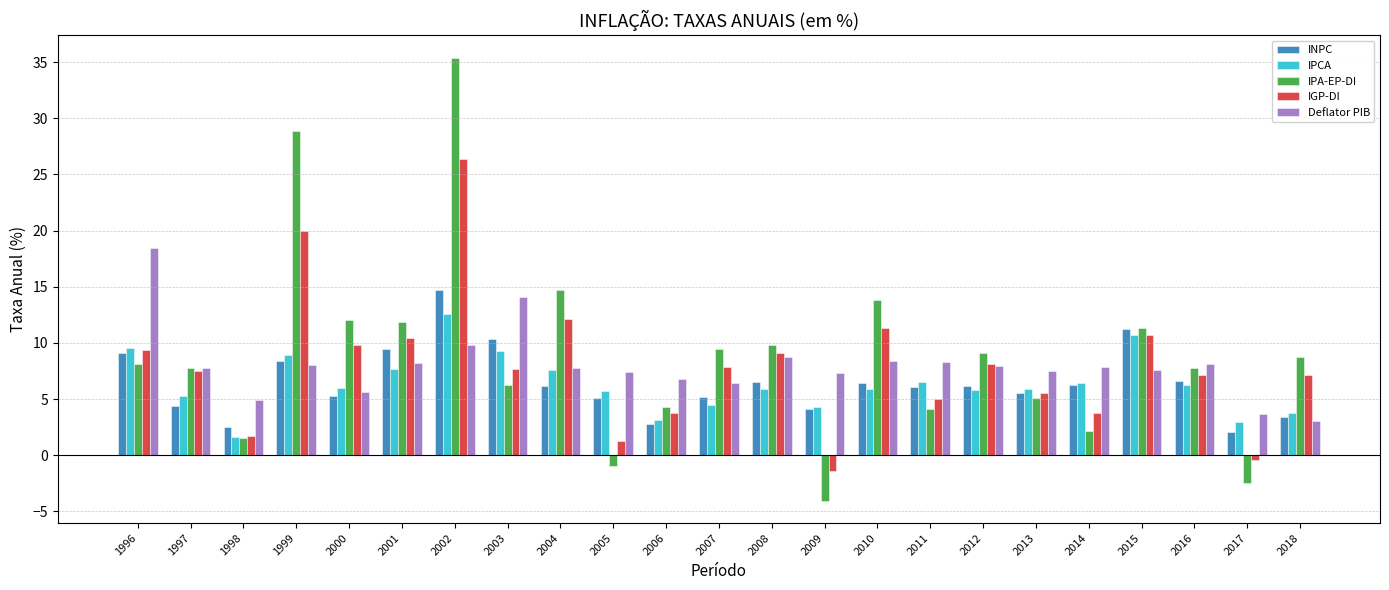

How many categories are shown in the chart?

23